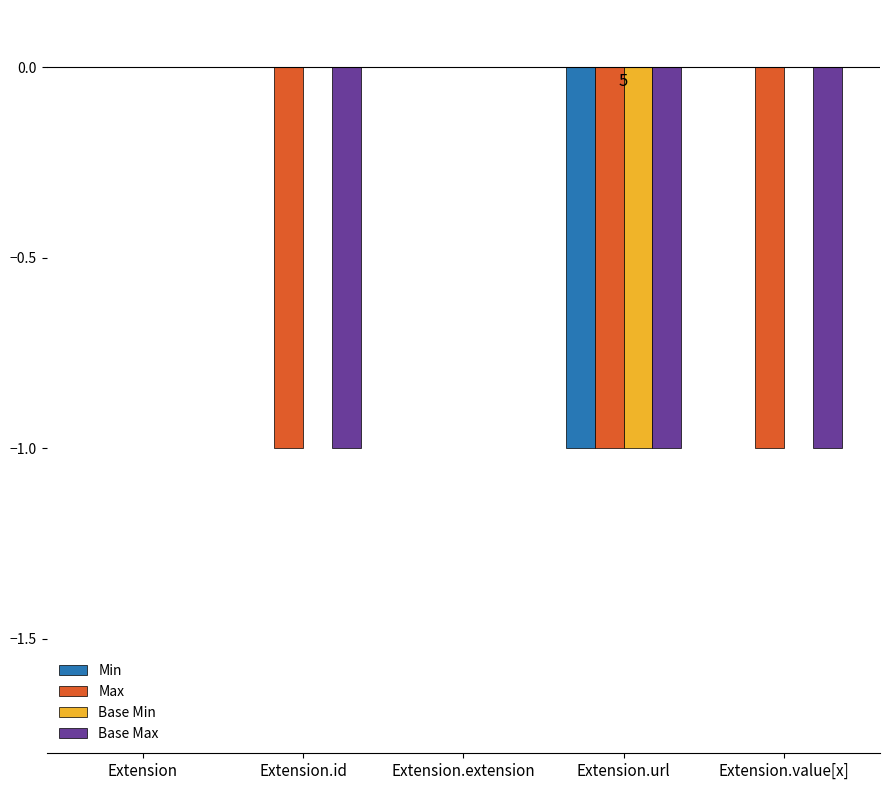

How many groups of bars are there?

5